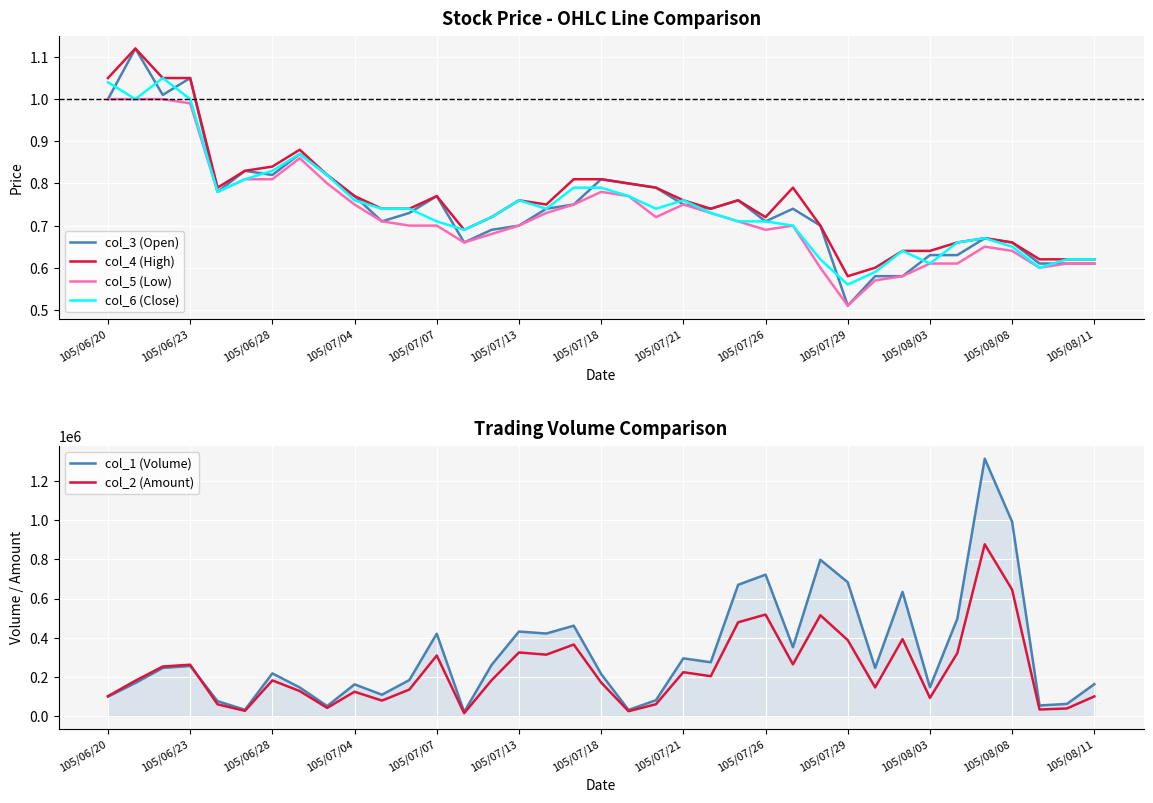

Which category has the lowest value in the col_5 (Low) series?

105/07/29